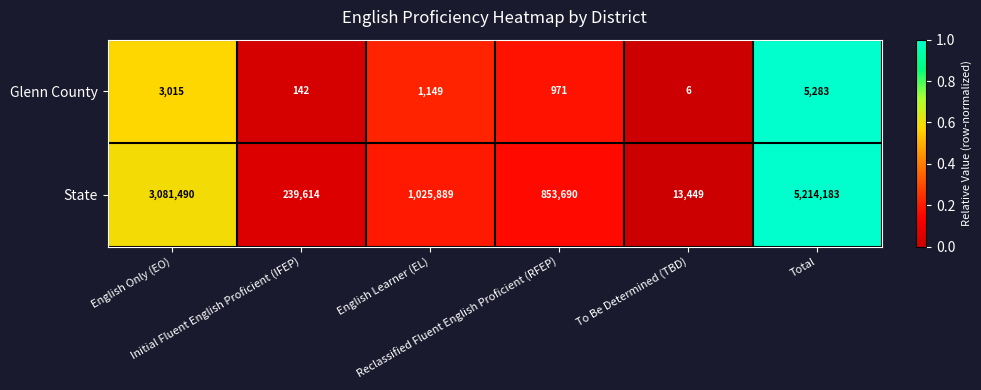

Between English Only (EO) and English Learner (EL), which series saw the biggest shift?

State